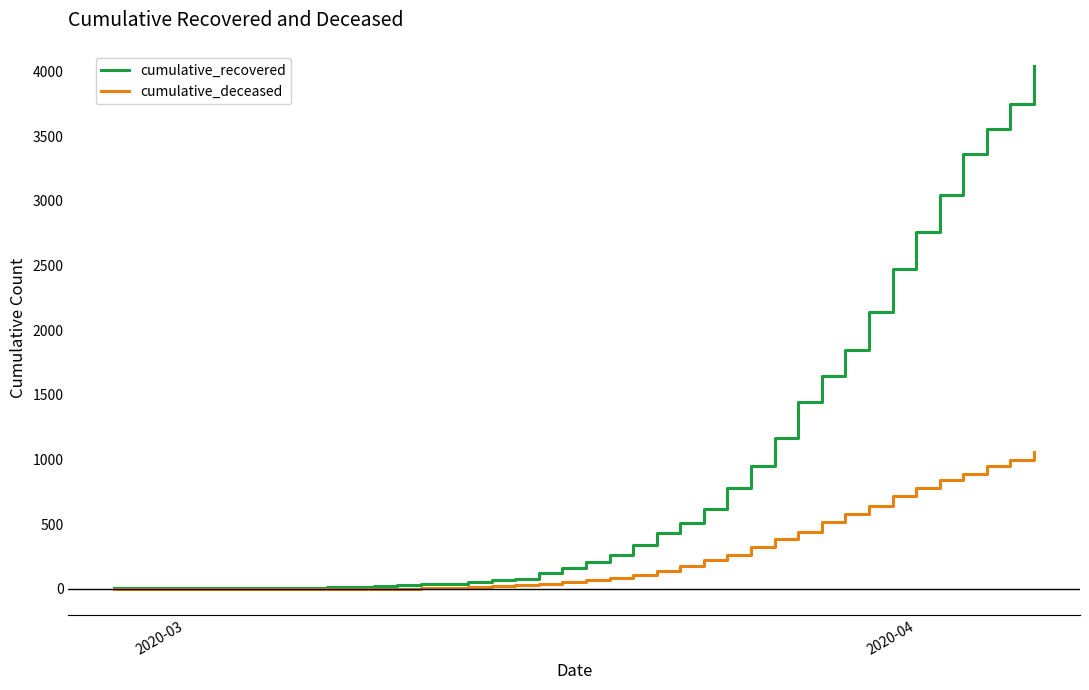

Which series has the widest spread of values?

cumulative_recovered